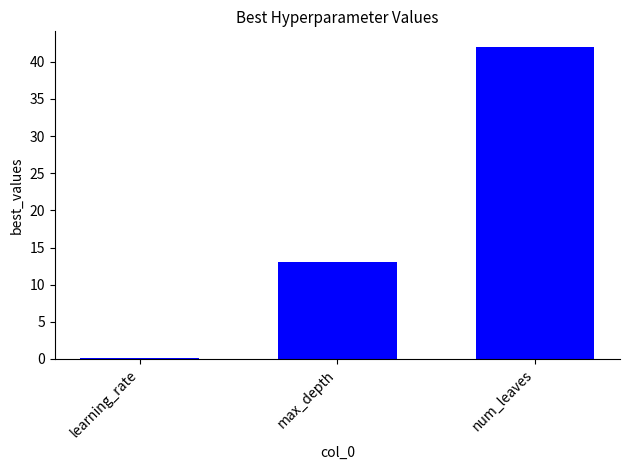

At which label is the value closest to 21?

max_depth